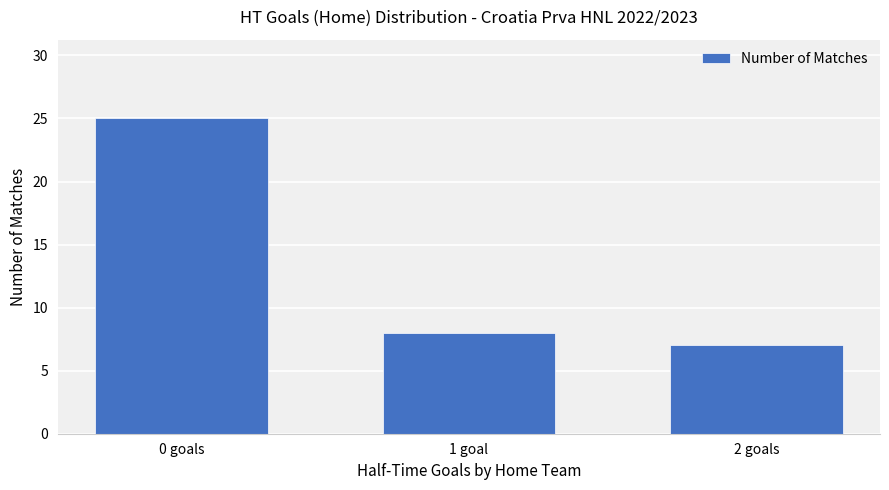

Read the value at 2 goals, to the nearest 10.

10